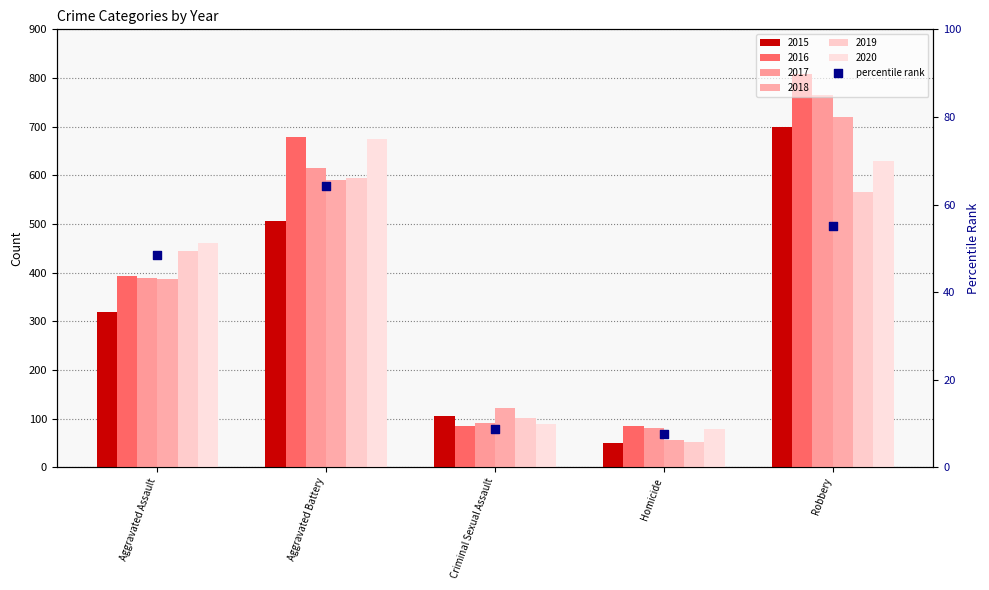

What is the change in value from Aggravated Assault to Criminal Sexual Assault?

-39.8